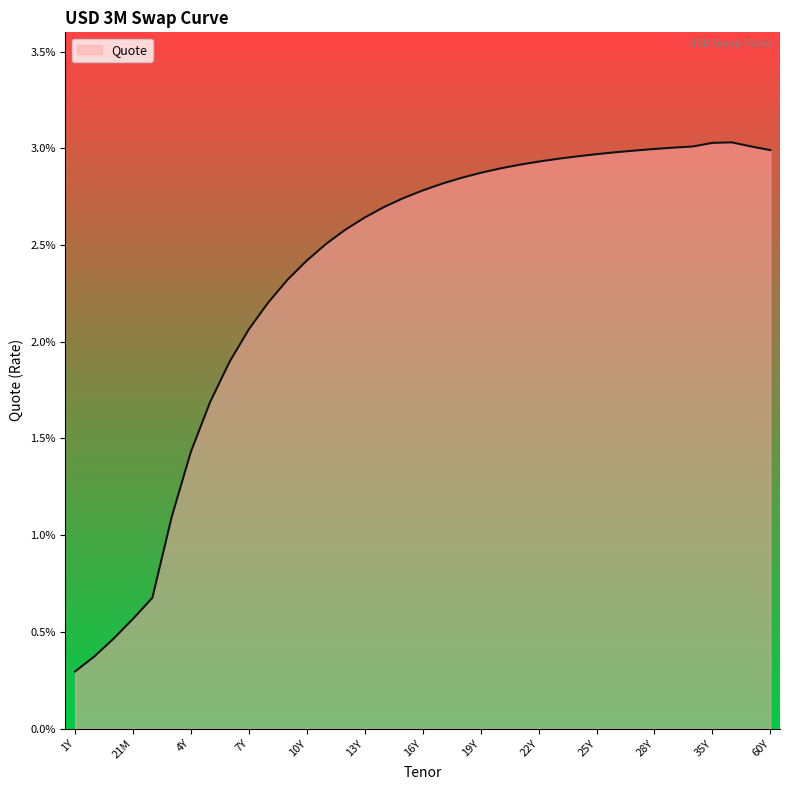

At which category does the data reach its first local peak?

40Y